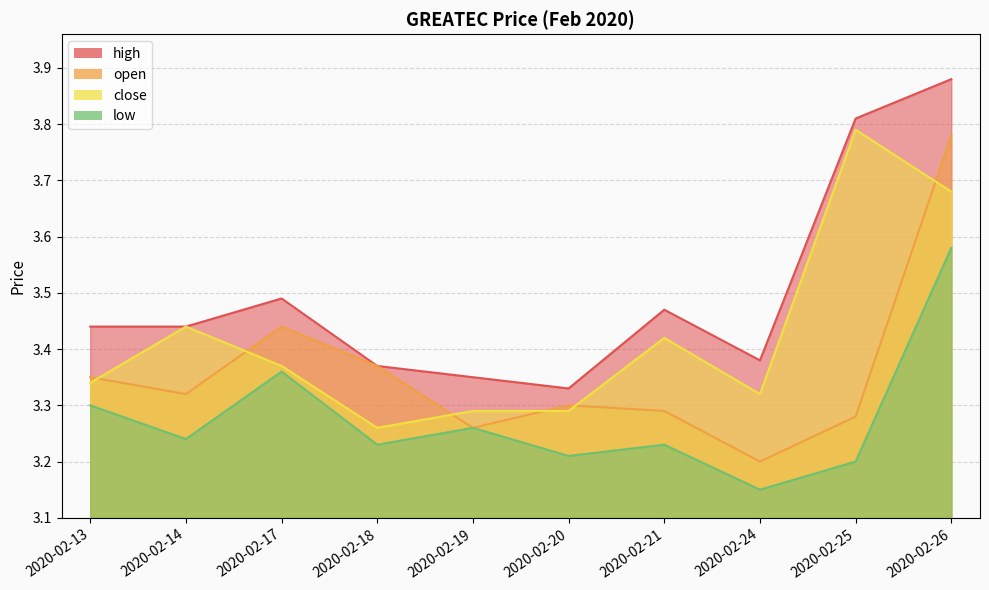

How many distinct data groups are displayed?

4